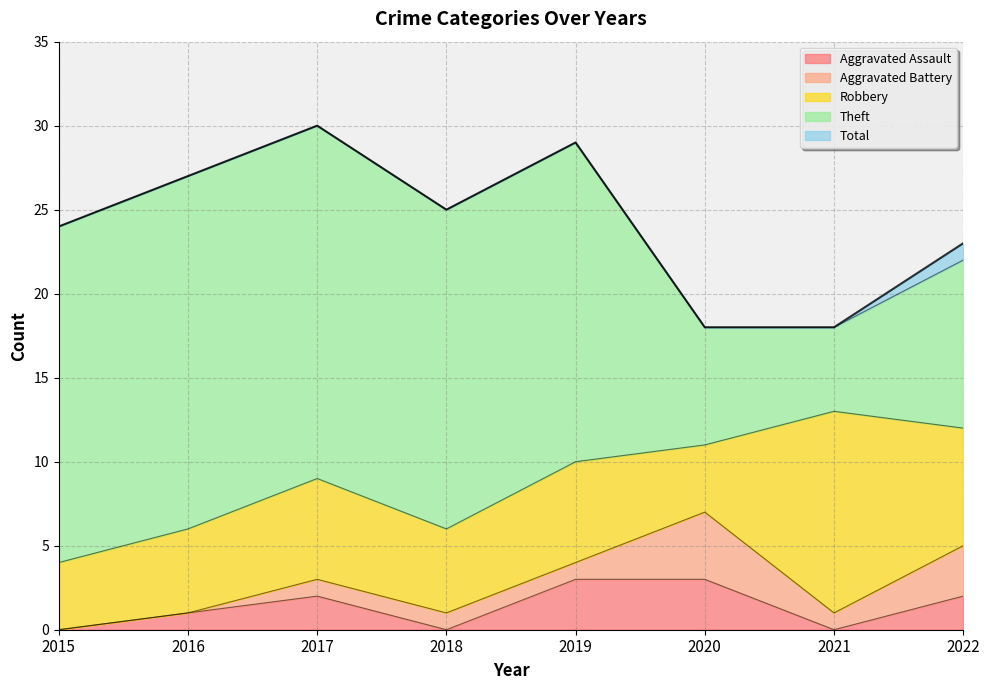

What is the value of the Theft point at the 4th from the left?

19